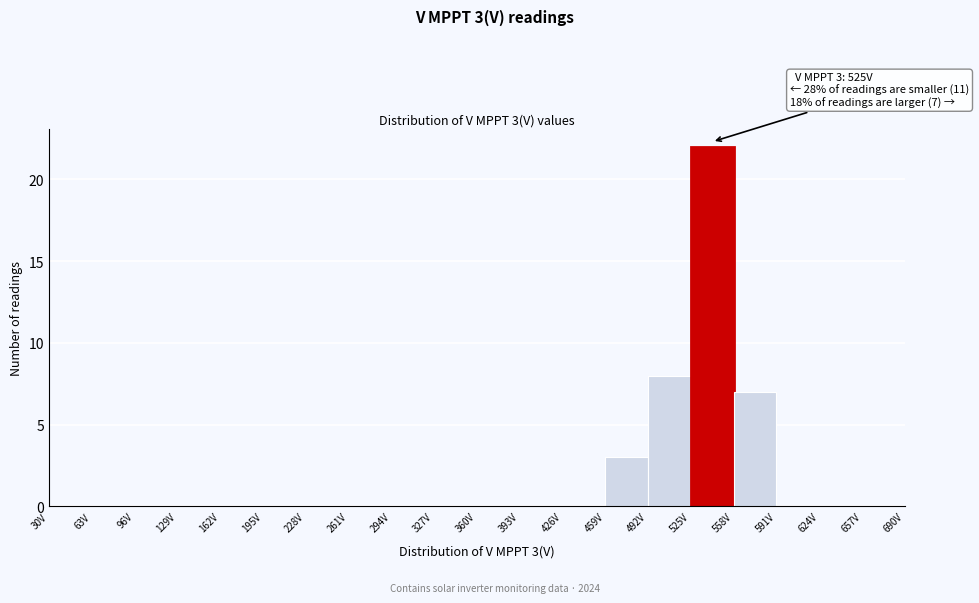

Which range on the x-axis has the tallest bar?

525 to 558